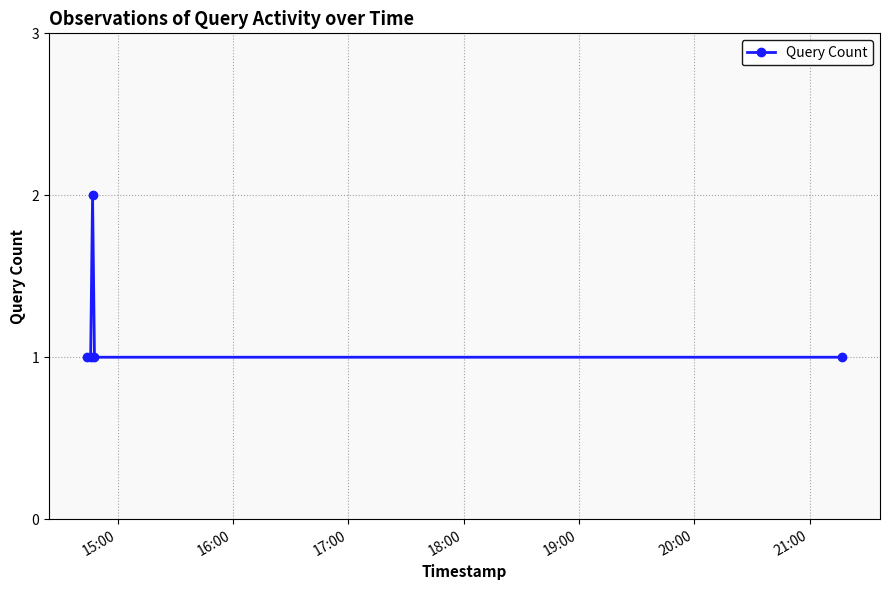

How many interior local peaks (higher than both neighbors) does the data have?

1